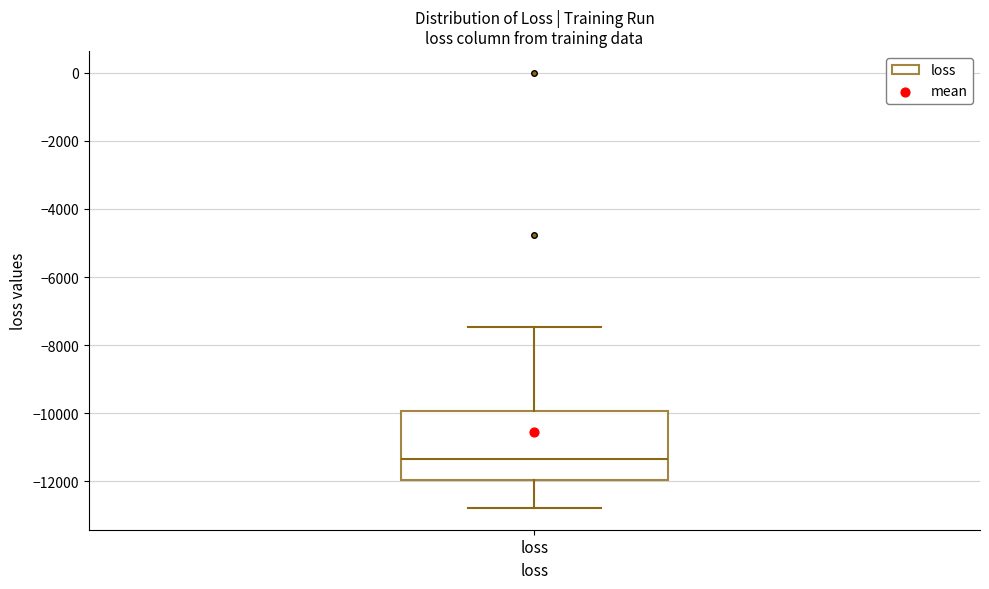

Read this box plot against the y-axis: the position of the median line, the range covered by the box, and the ends of both whiskers. The values are not printed on the chart, so give them approximately, as read against the axis.

median -11400, box -12000 to -10000, whiskers -12800 to -7400